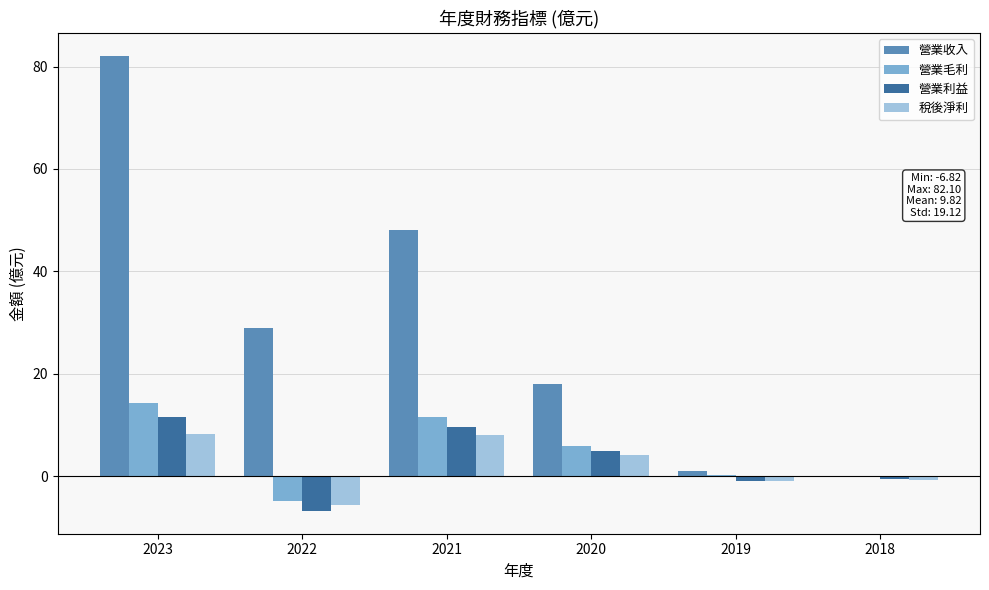

What is the maximum value for 營業利益?

11.5